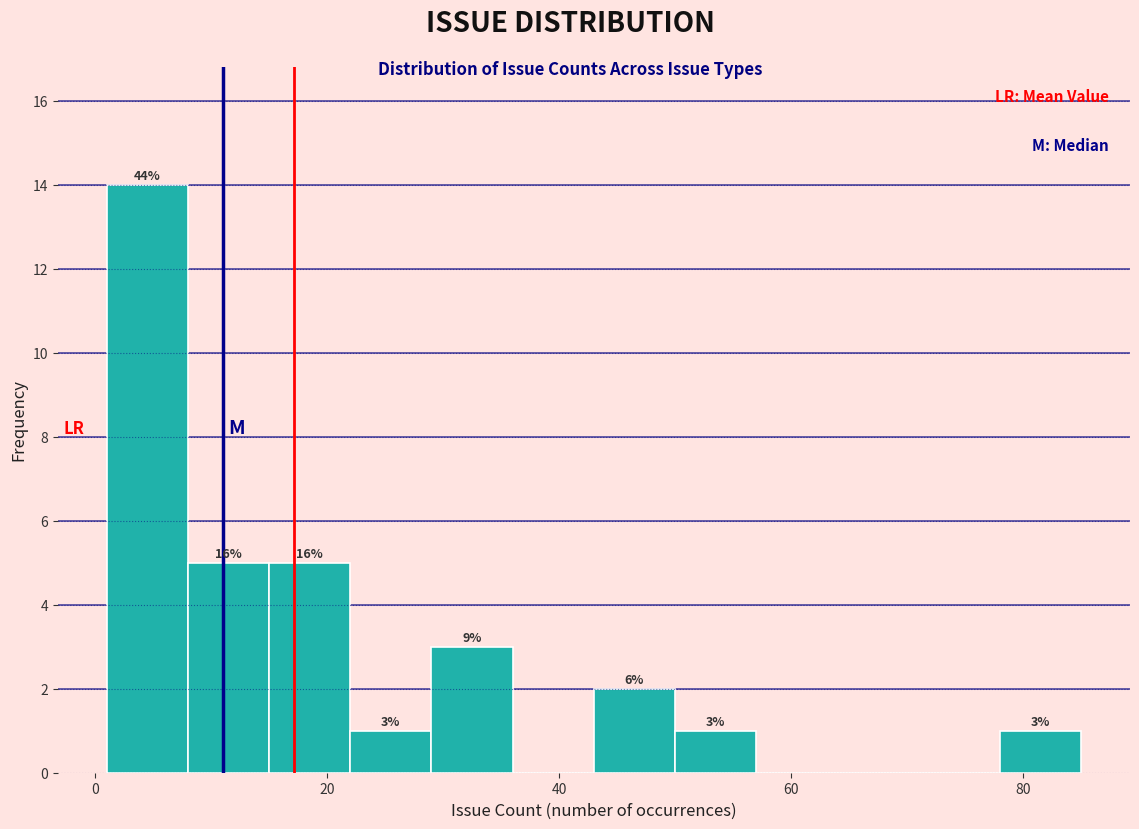

Around what value on the x-axis is the tallest bar? Give the approximate position of its centre, as read against the axis.

4